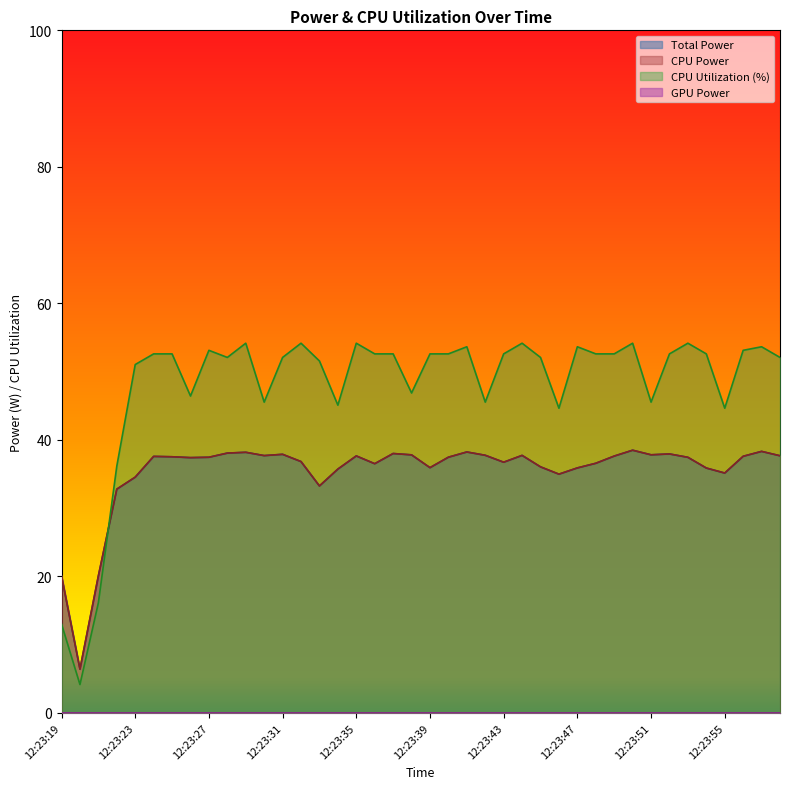

Does the chart display data point markers on the line(s)?

No